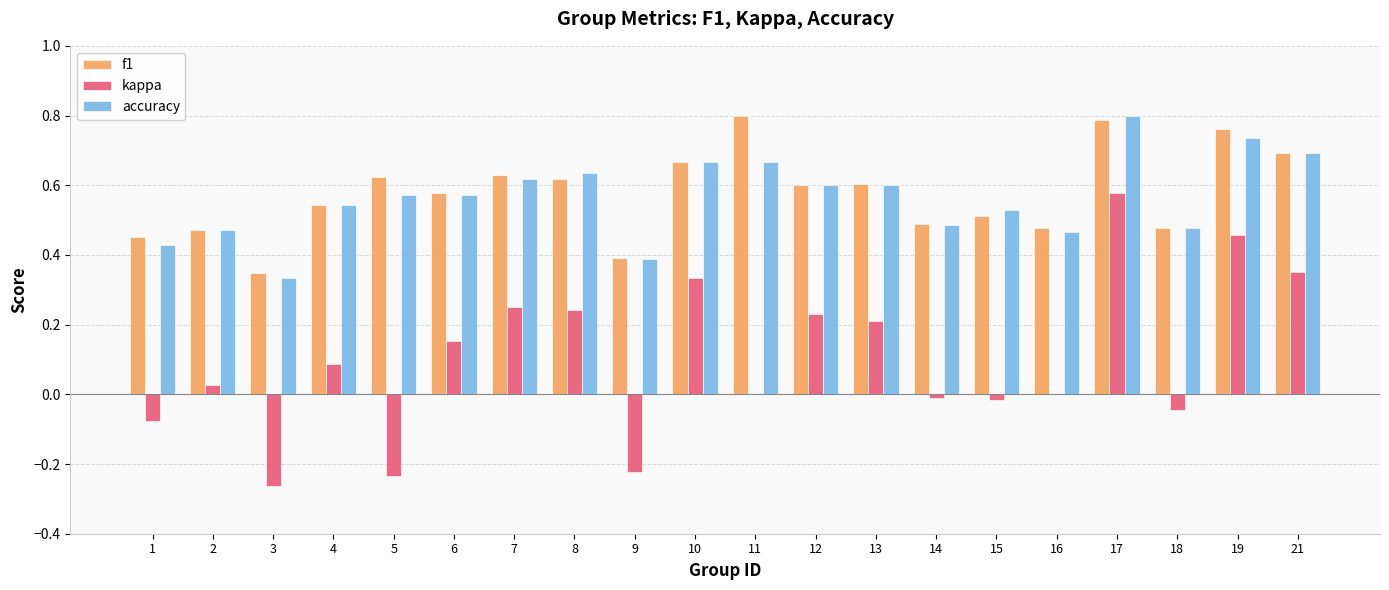

What is the difference between the accuracy values at 14 and 7?

0.1